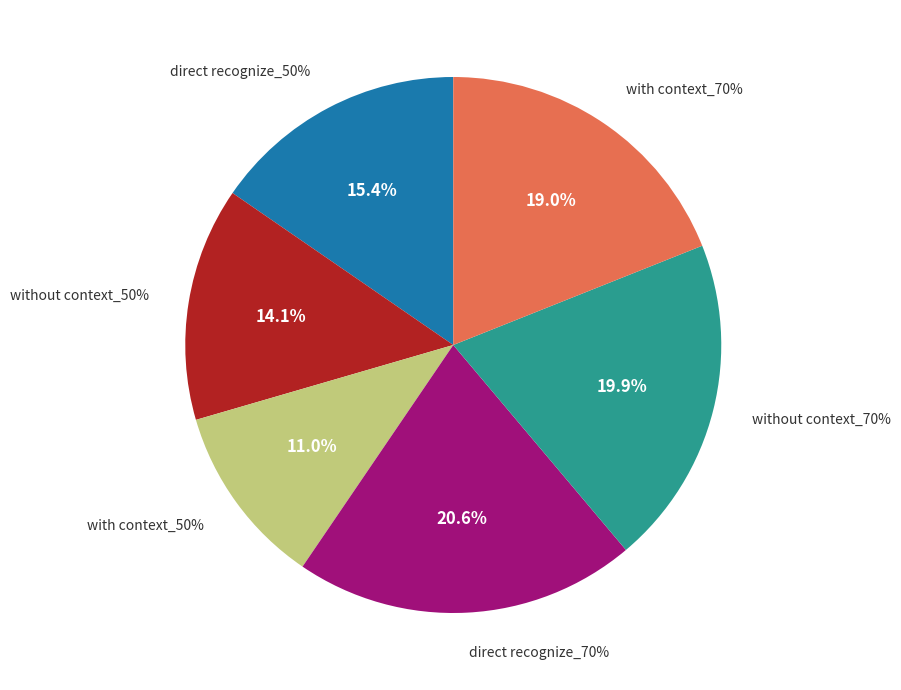

To the nearest percent, what is the average slice percentage?

17%